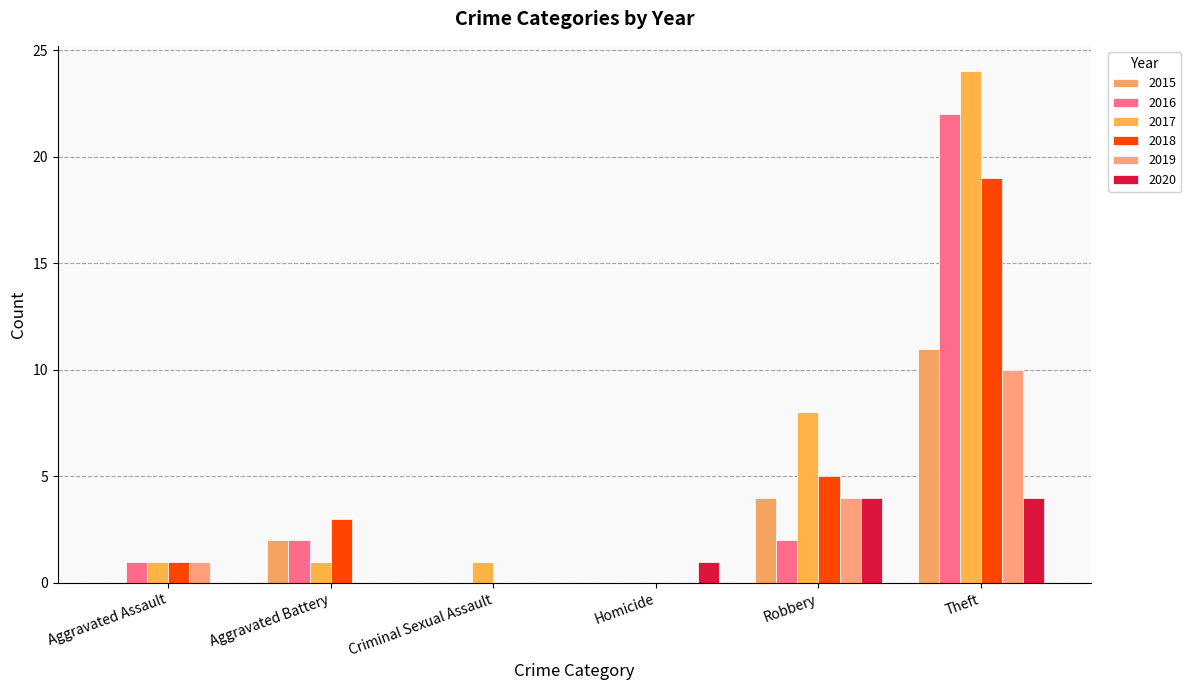

What is the difference between the second highest and second lowest values in the 2016 series?

2